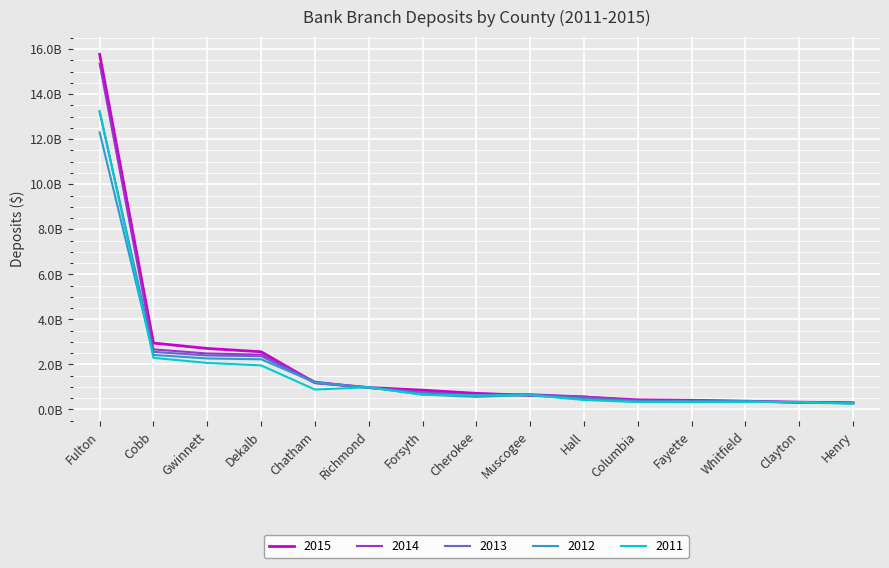

What is the average value of the 2011 series?

1684287600